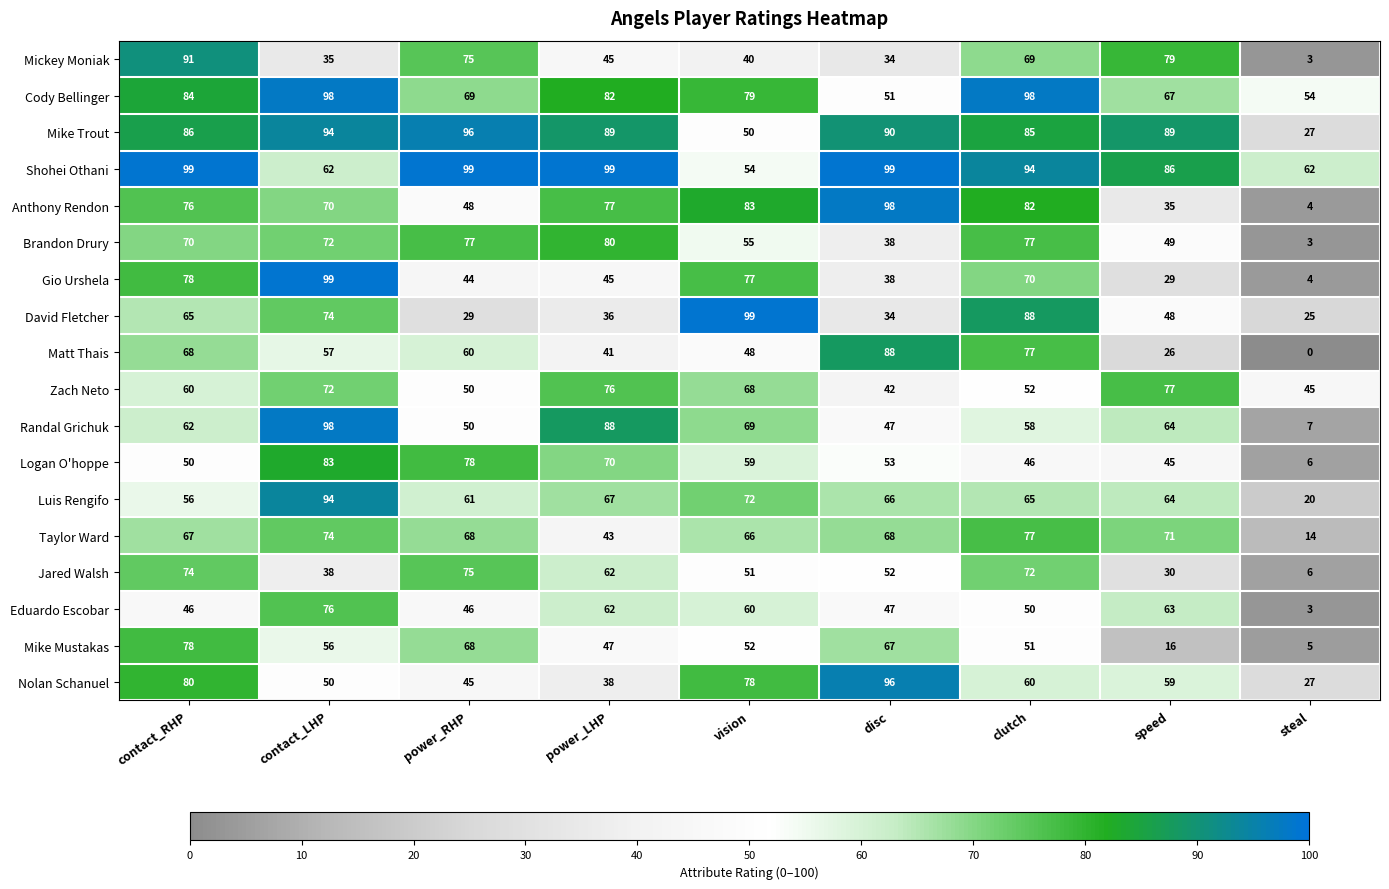

At which category is the sum across all series the highest?

contact_LHP